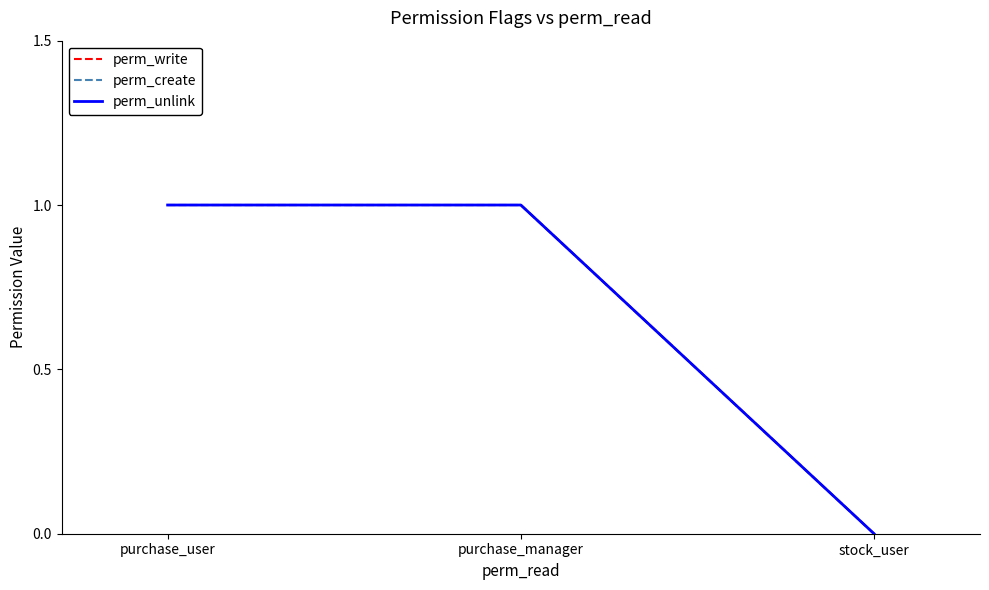

What is the difference between the perm_unlink values at purchase_manager and stock_user?

1